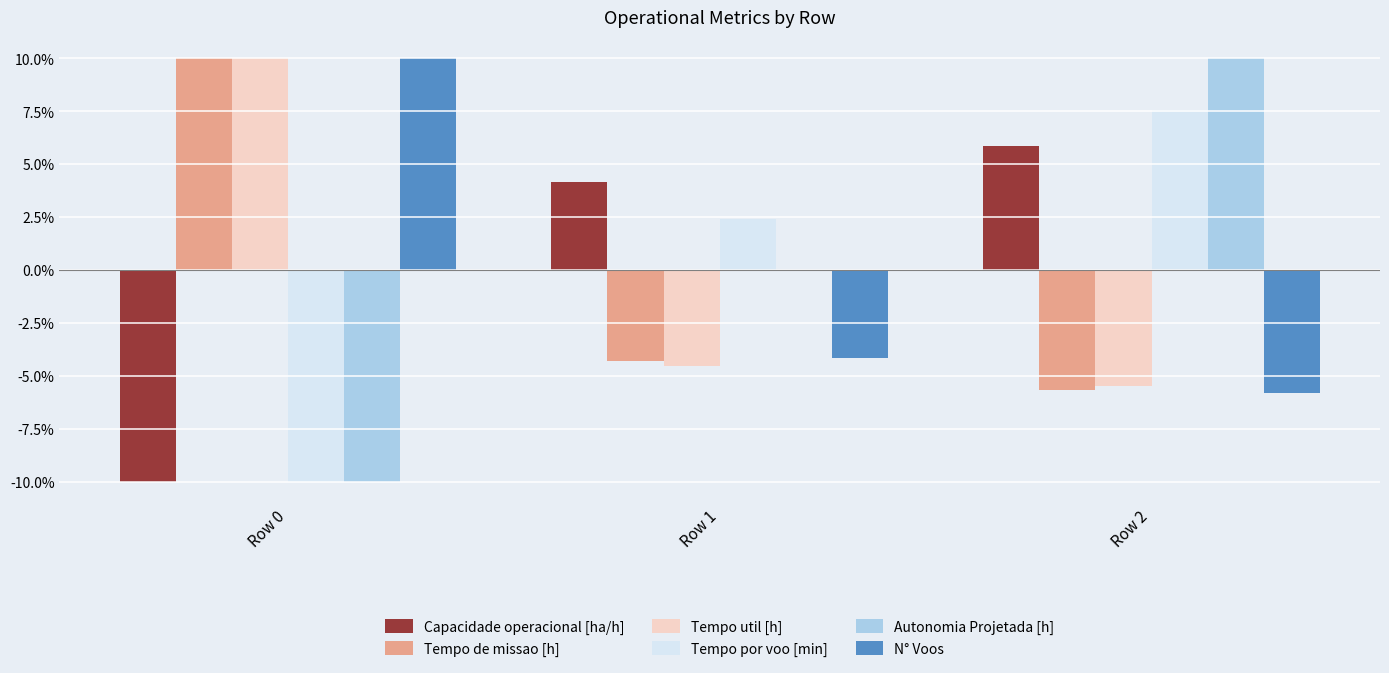

Reading left to right, transcribe all the data shown in this chart.

Capacidade operacional [ha/h]: -10.0	4.1	5.9
Tempo de missao [h]: 10.0	-4.3	-5.7
Tempo util [h]: 10.0	-4.5	-5.5
Tempo por voo [min]: -10.0	2.4	7.6
Autonomia Projetada [h]: -10.0	0.0	10.0
N° Voos: 10.0	-4.2	-5.8